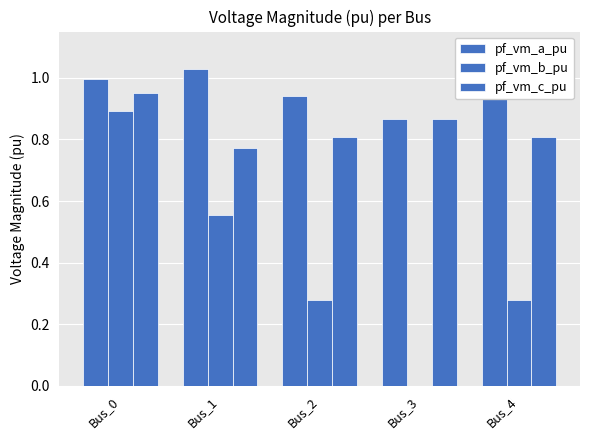

How many groups of bars are there?

5